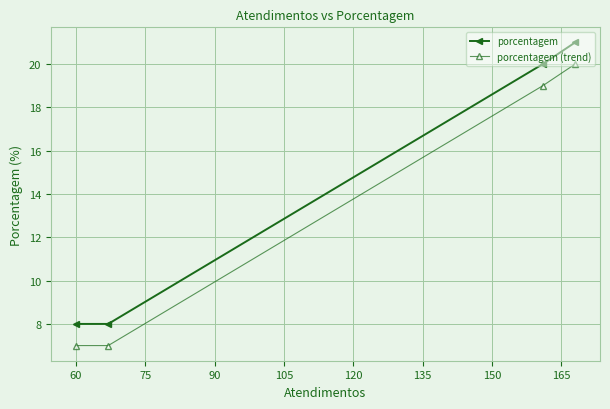

List the series in order of their overall mean, highest first.

porcentagem, porcentagem (trend)